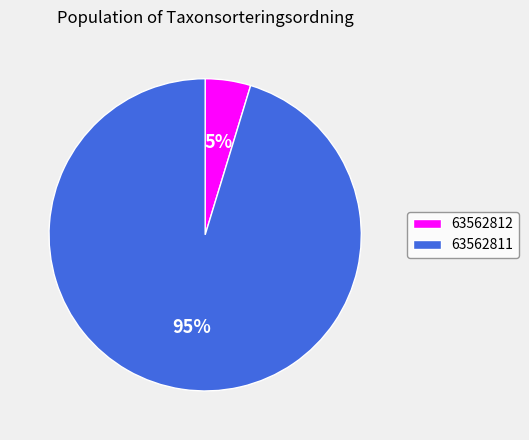

True or false: 63562811 accounts for 95% of the total.

True